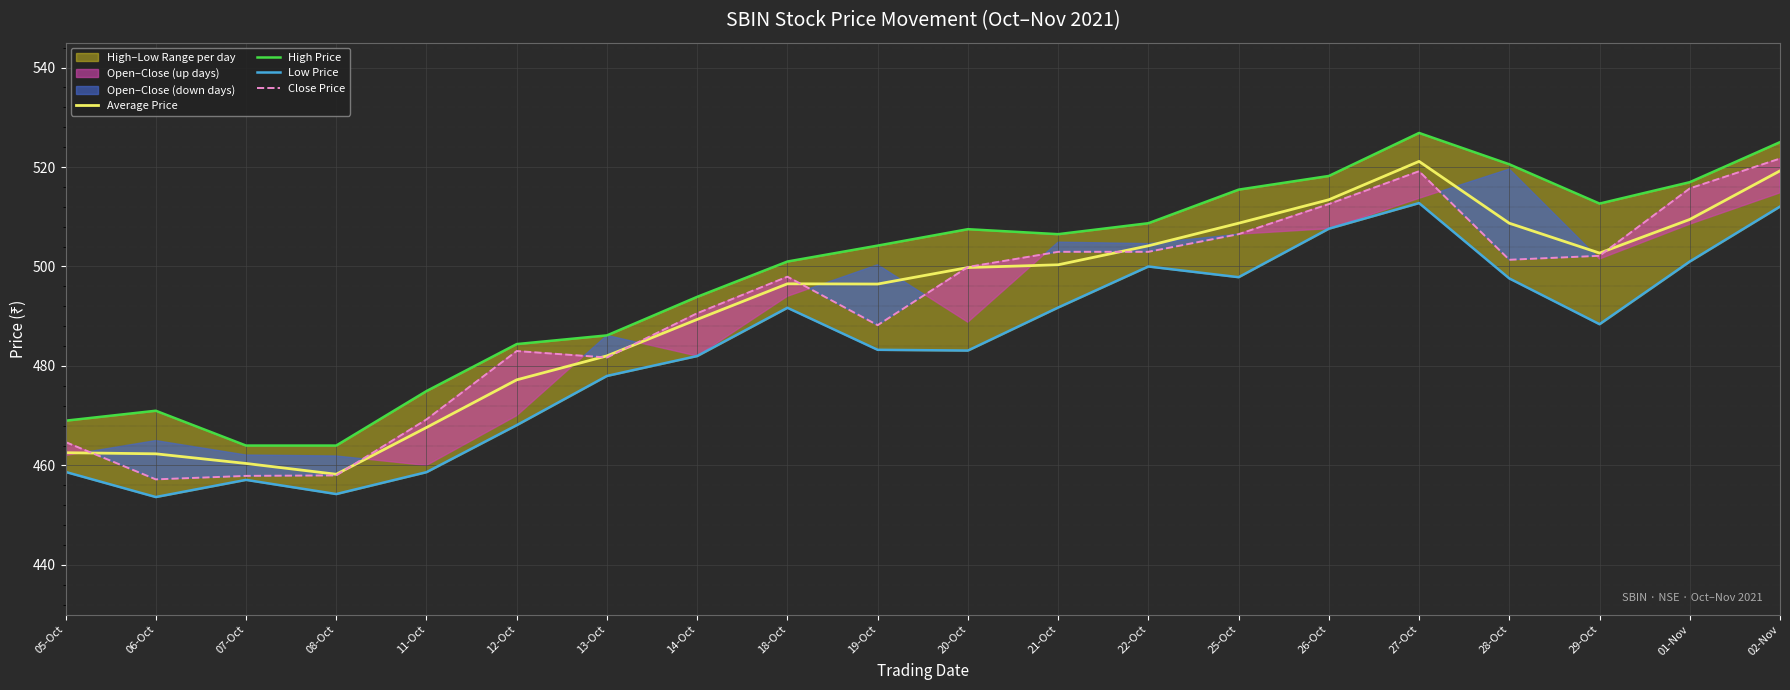

Is this an area chart (filled region under the line)?

No